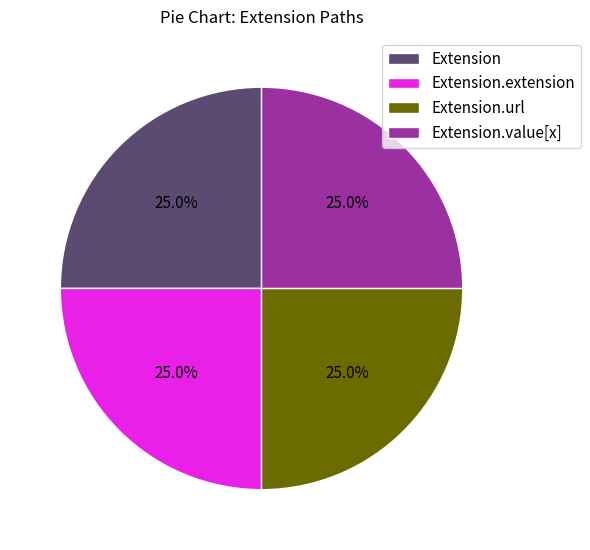

Approximately how many times larger is the value at Extension.url compared to Extension.extension?

1.0